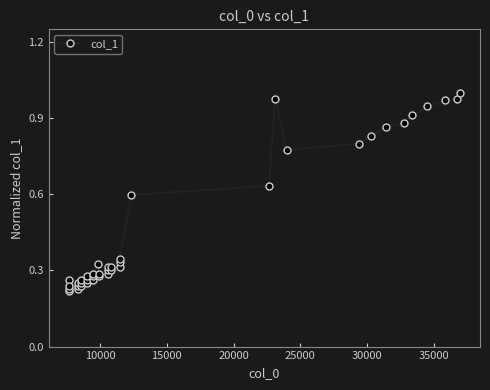

What is the difference between the second highest and minimum values?

0.8